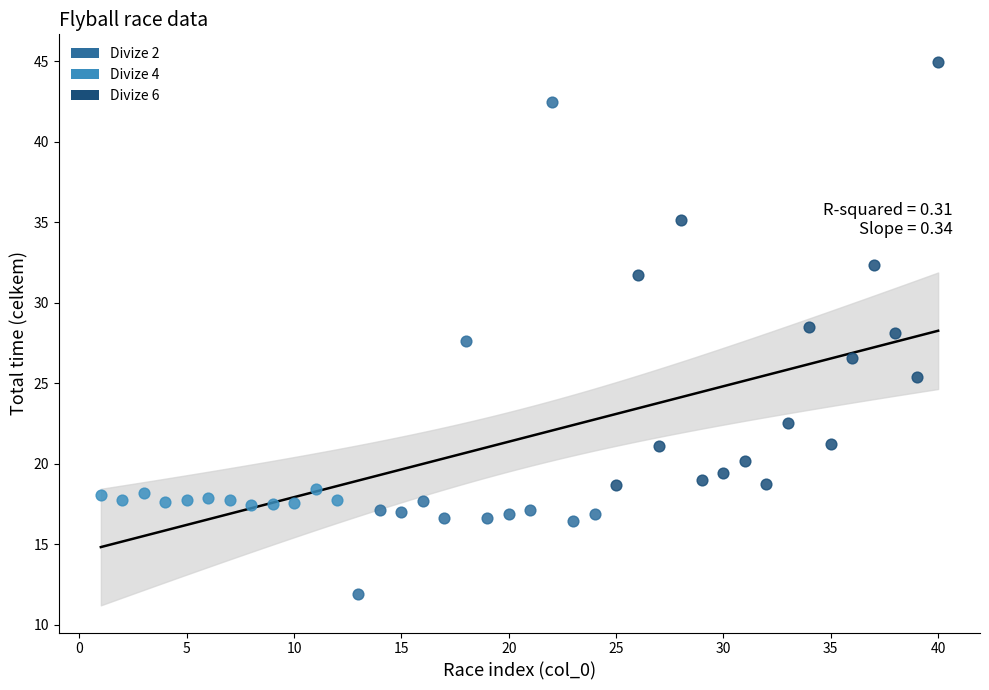

Which series has the largest Y range (max minus min)?

Divize 2